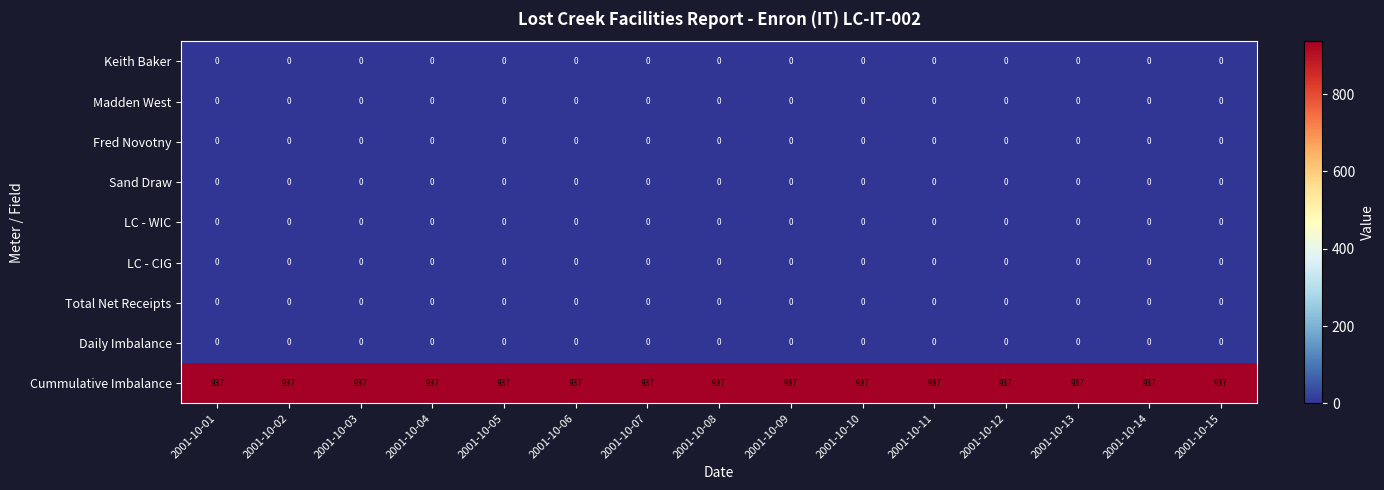

The Fred Novotny series shows 0 at 2001-10-08. True or false?

True